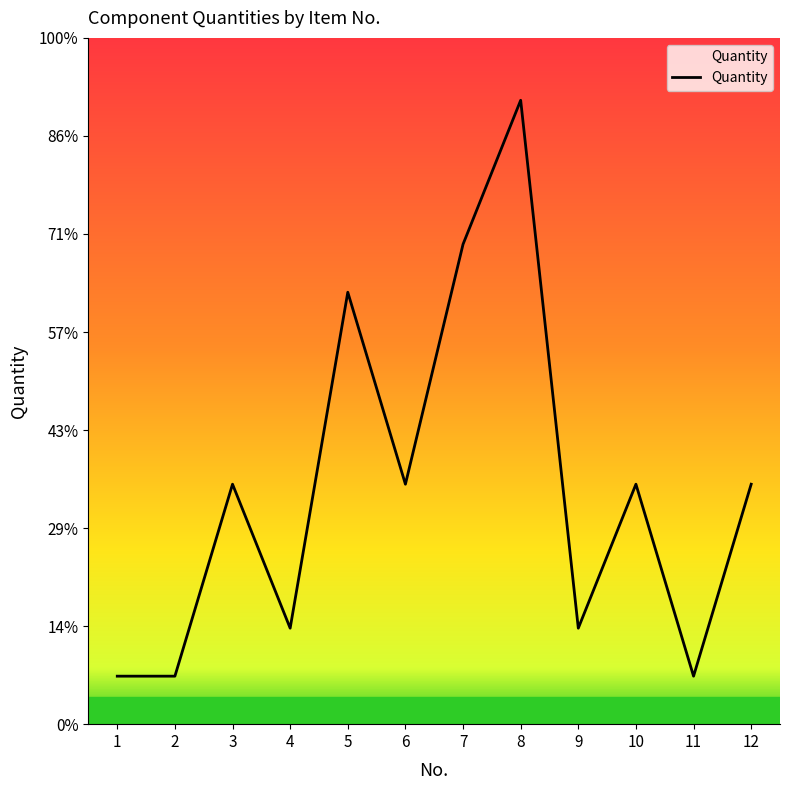

The chart shows a value of 1 at 3. True or false?

False